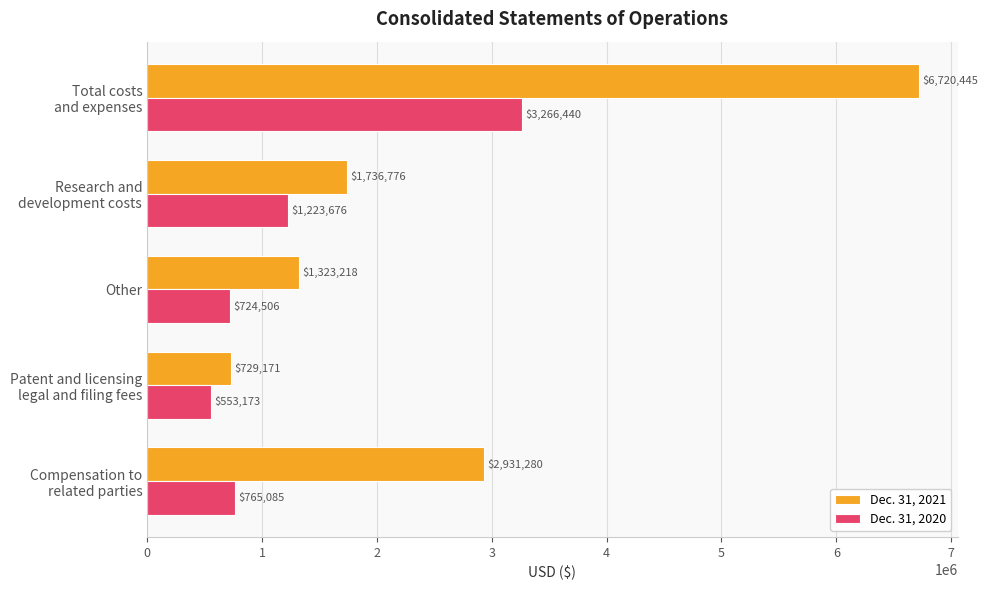

What is the minimum value shown in the chart?

553173